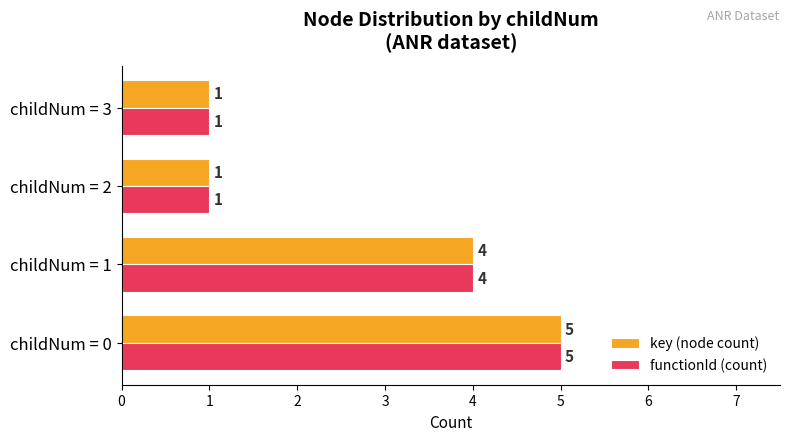

Is the value of functionId (count) at childNum = 2 greater than the value of key (node count) at childNum = 1?

No